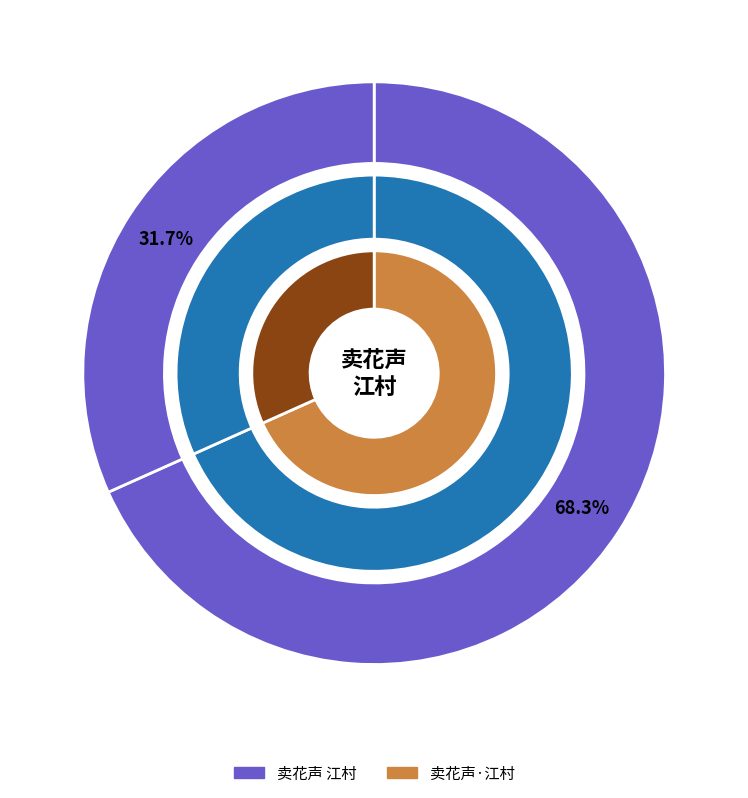

Combined, do 卖花声 江村 and 卖花声·江村 account for over 50%?

Yes